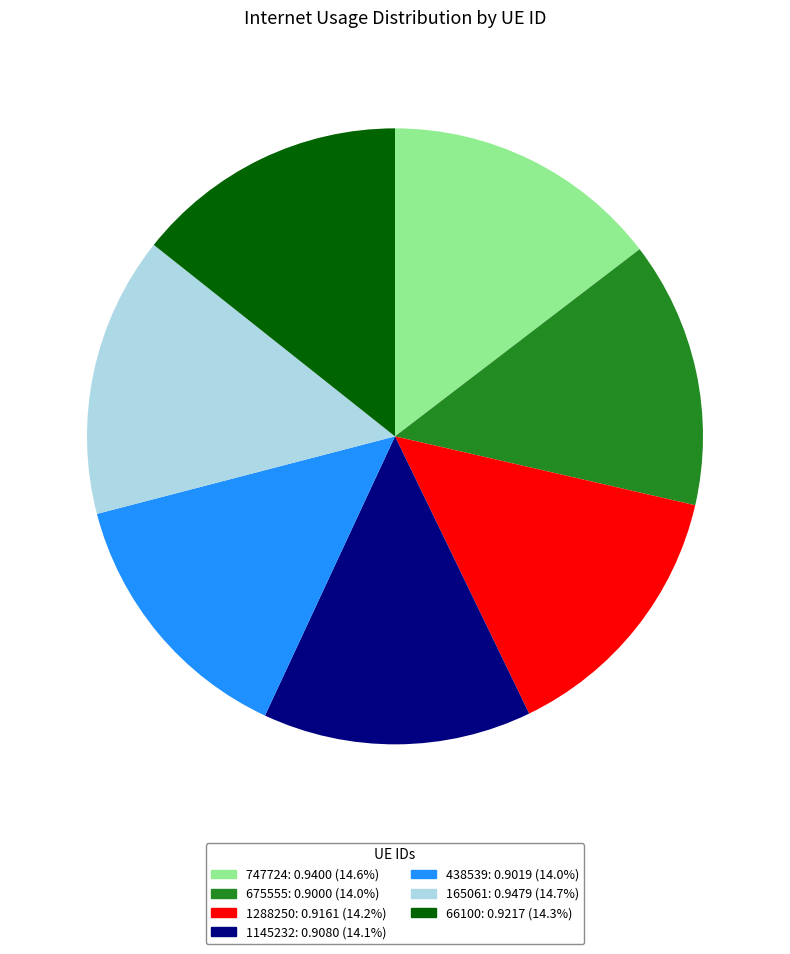

Which has a higher value, 747724 or 438539?

747724